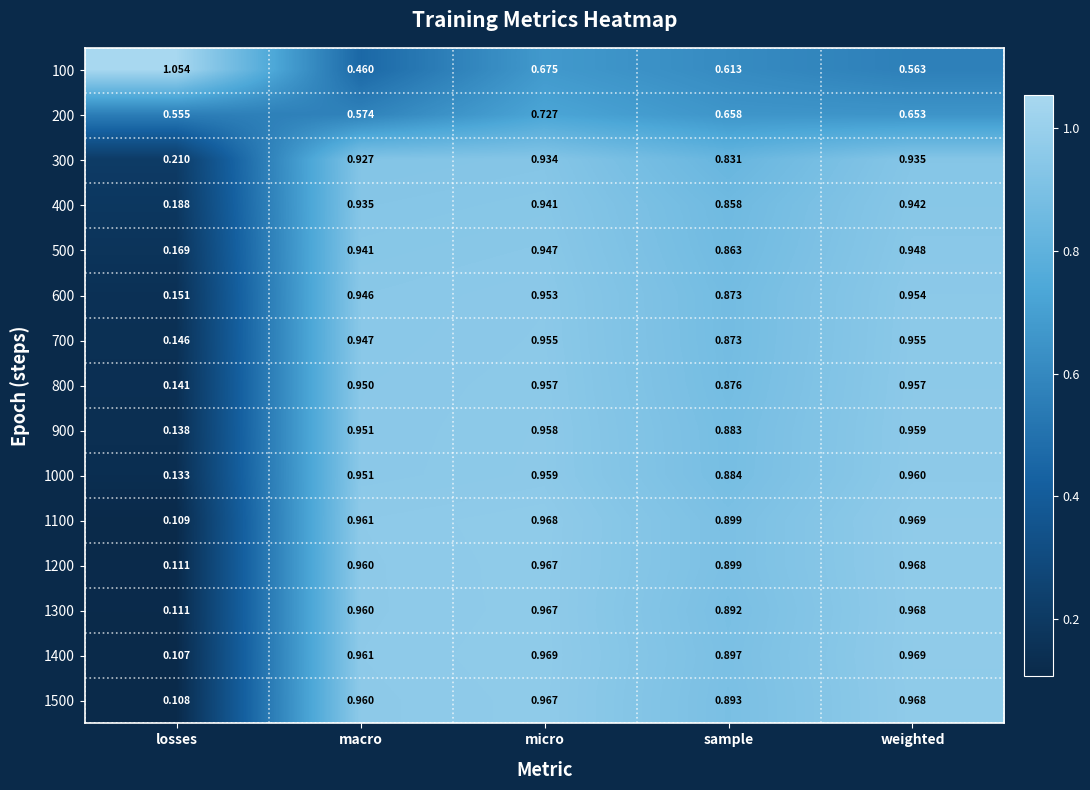

Which category has the highest value in the 300 series?

weighted